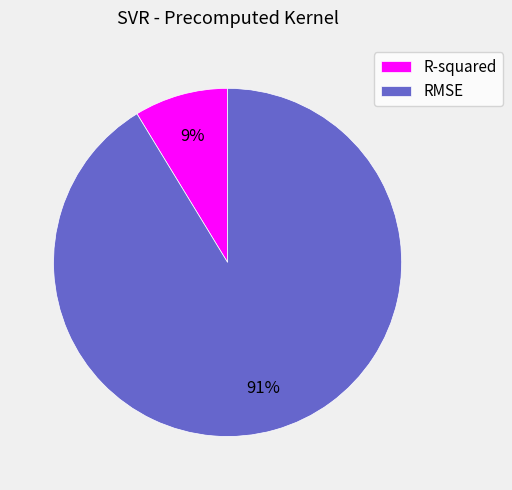

Does R-squared account for over 50% of the chart?

No